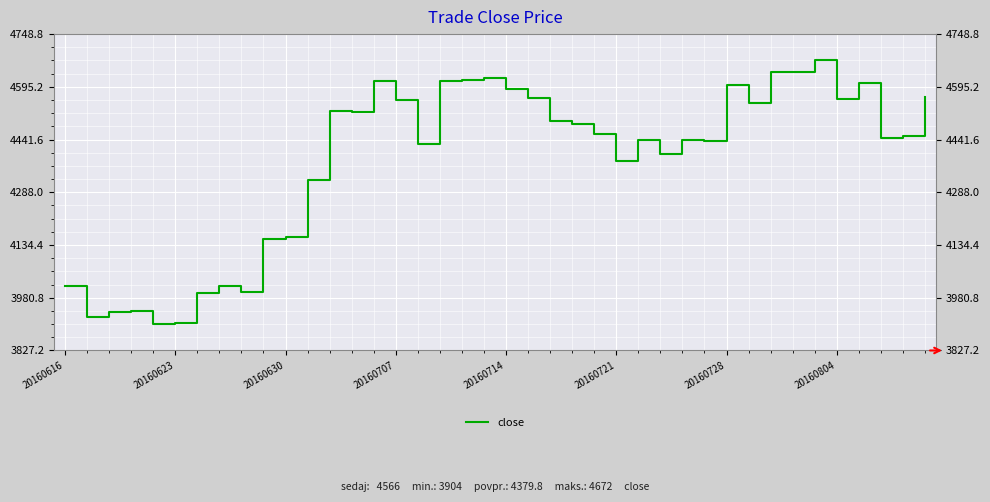

What is the minimum value shown in the chart?

3904